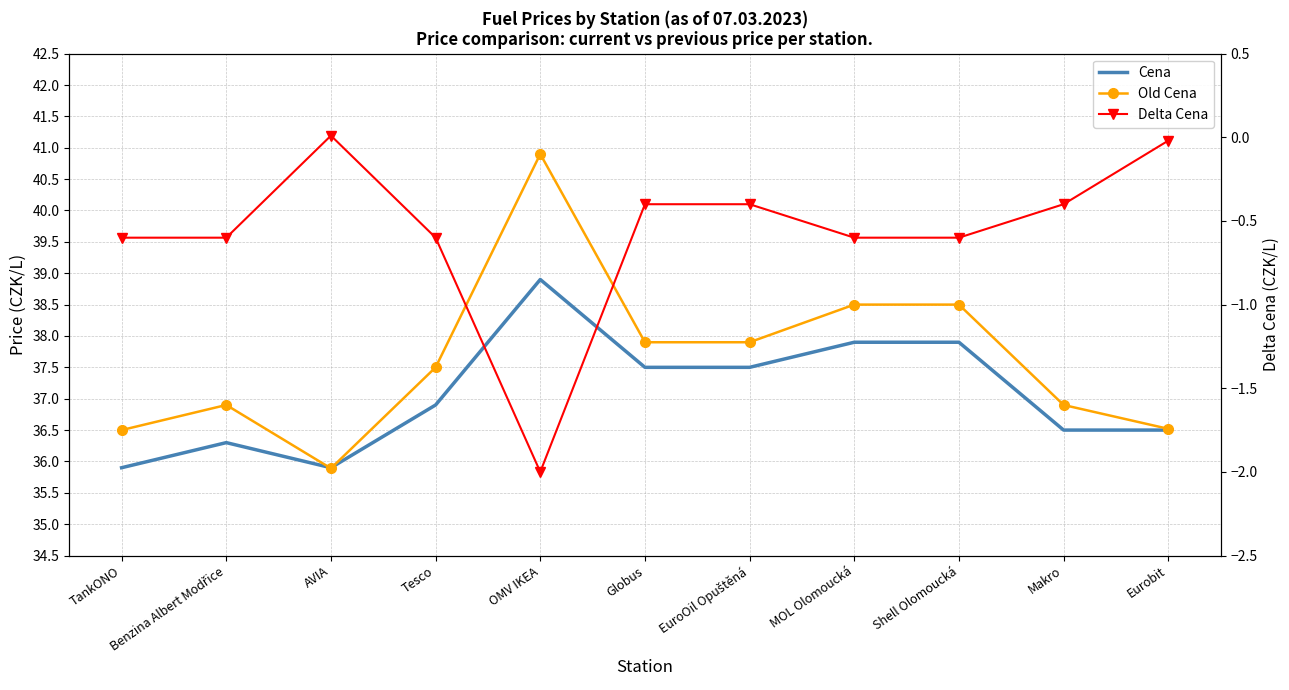

At which category does Delta Cena reach its first local valley?

OMV IKEA